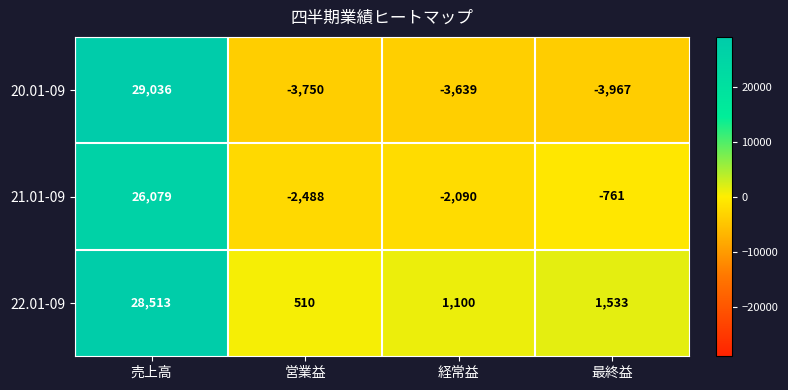

Rank the series by their average value, from lowest to highest.

20.01-09, 21.01-09, 22.01-09